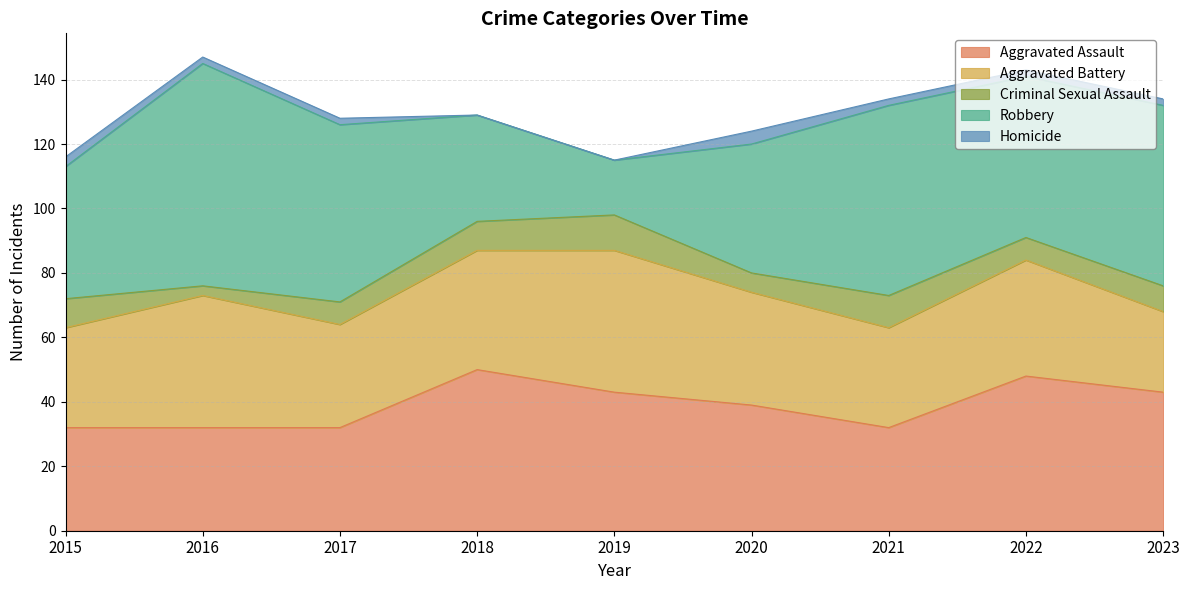

What are all the series names shown in the legend?

Aggravated Assault, Aggravated Battery, Criminal Sexual Assault, Robbery, Homicide